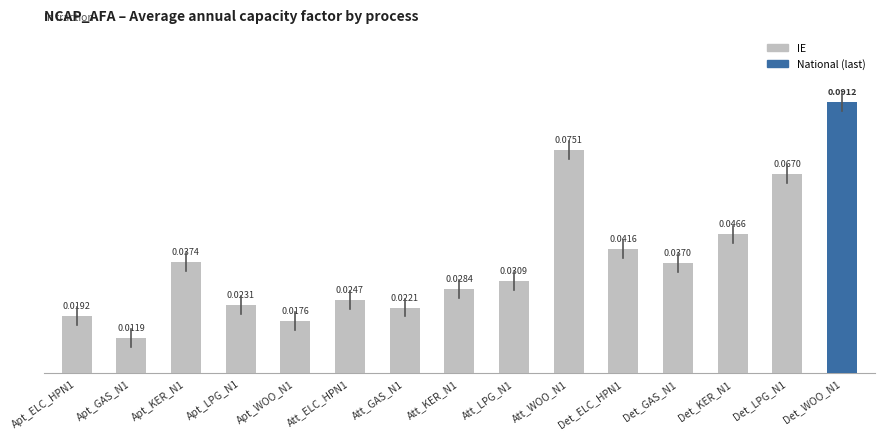

What are all the series names shown in the legend?

IE, National